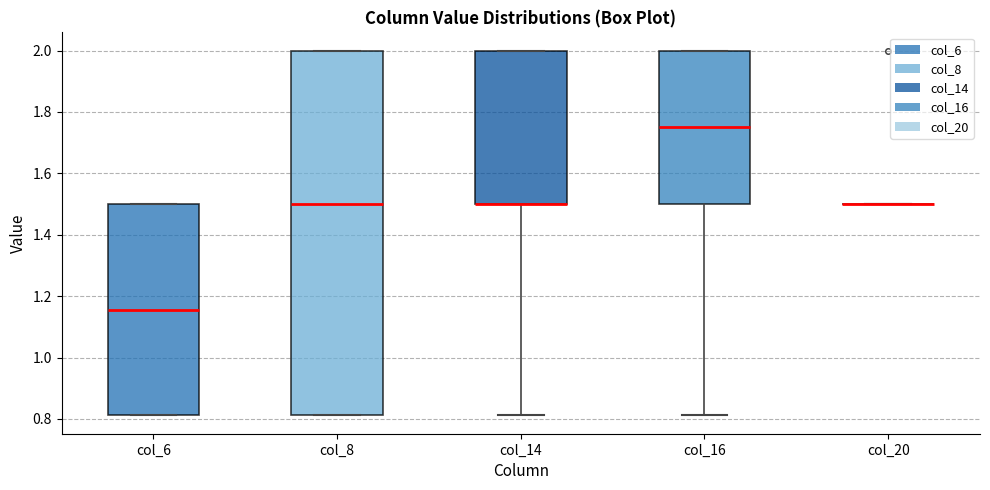

Reading left to right, read every box against the y-axis: the position of its median line, the range the box covers, and the ends of its whiskers. The values are not printed on the chart, so give them approximately, as read against the axis.

col_6: median 1.16, box 0.82 to 1.50, whiskers 0.82 to 1.50
col_8: median 1.50, box 0.82 to 2.00, whiskers 0.82 to 2.00
col_14: median 1.50 (drawn on the box's lower edge), box 1.50 to 2.00, whiskers 0.82 to 2.00
col_16: median 1.76, box 1.50 to 2.00, whiskers 0.82 to 2.00
col_20: box collapsed to a line at 1.50, whiskers 1.50 to 1.50